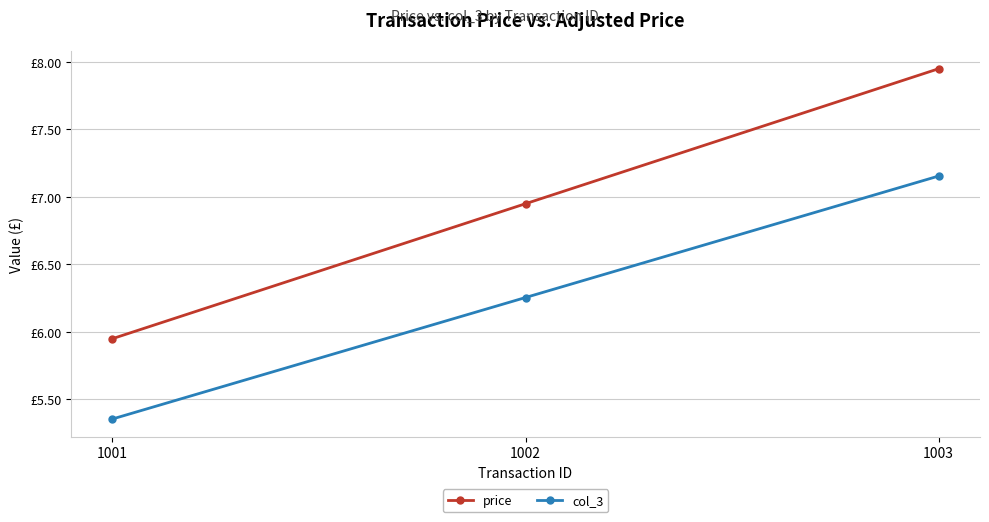

Read the col_3 value at 1003.

7.2